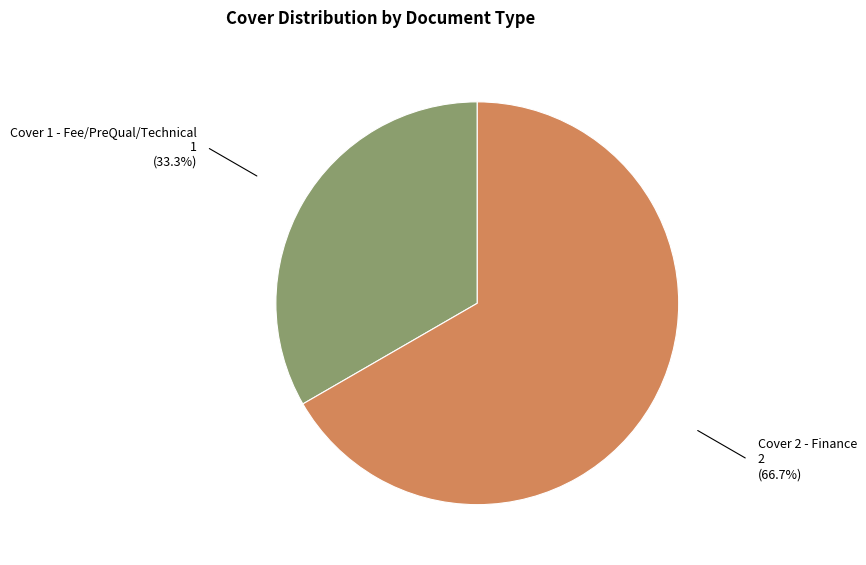

Is it true that Cover 1 - Fee/PreQual/Technical is 33% of the pie?

True